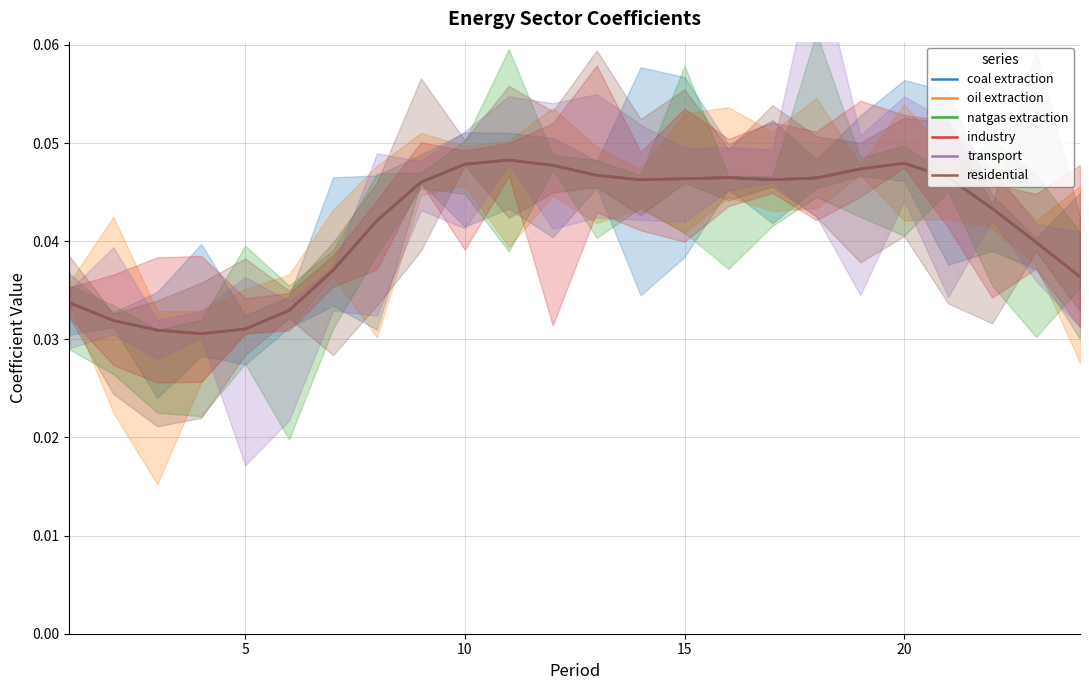

True or false: industry and transport intersect in this chart.

False